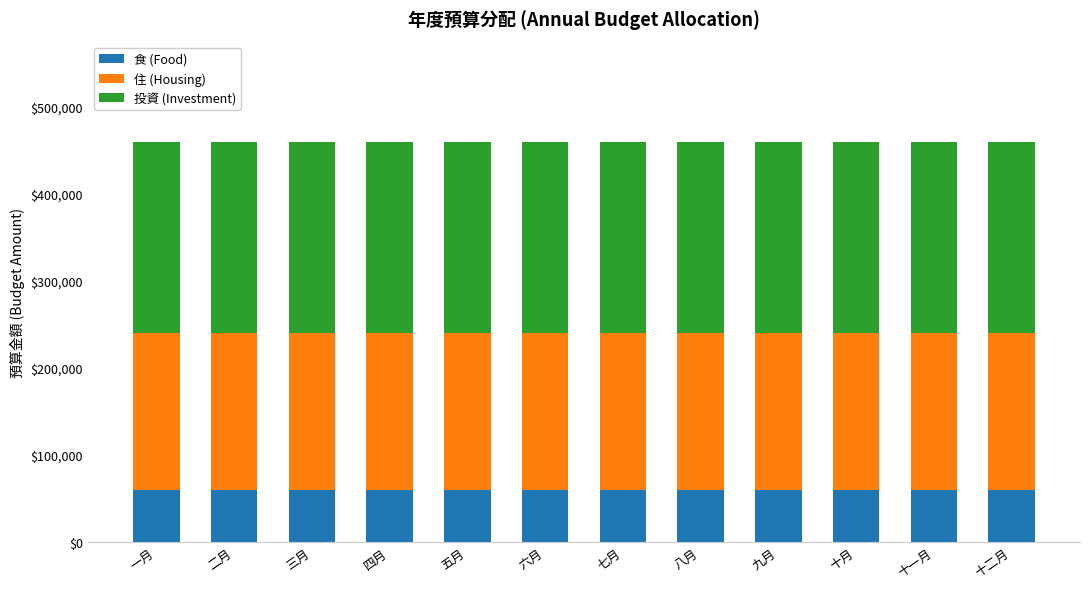

What is the total value across all series at 三月?

460000